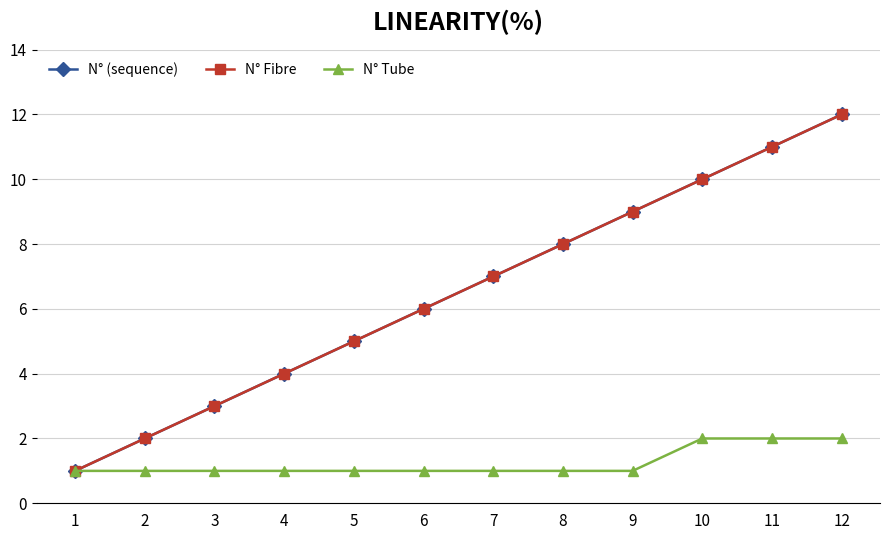

Is this an area chart (filled region under the line)?

No